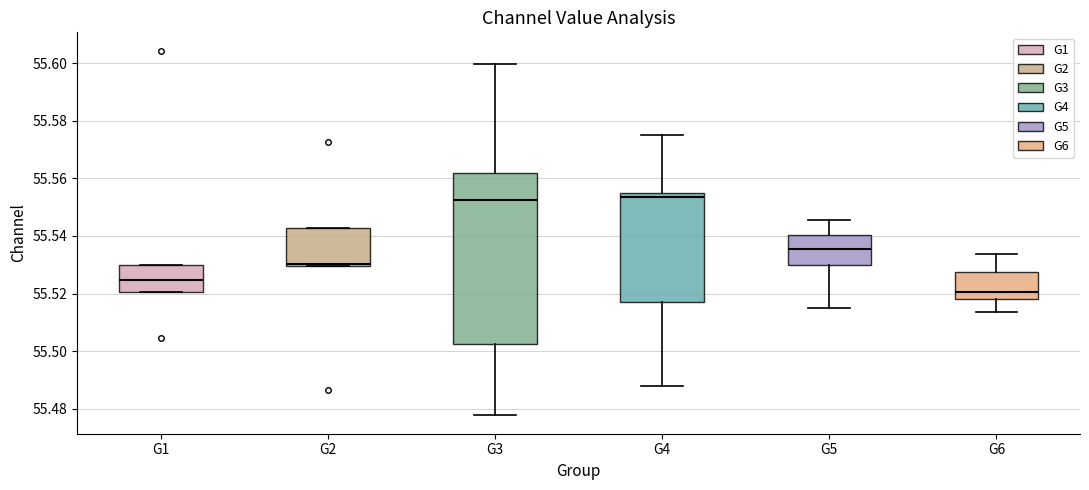

Reading left to right, transcribe this box plot: for each box, give where its median line is, the range the box spans, and where its two whiskers end, as read against the y-axis. The values are not printed on the chart, so give them approximately, as read against the axis.

G1: median 55.524, box 55.520 to 55.530, whiskers 55.520 to 55.530
G2: median 55.530 (just above the box's lower edge), box 55.530 to 55.542, whiskers 55.530 to 55.542
G3: median 55.552, box 55.502 to 55.562, whiskers 55.478 to 55.600
G4: median 55.554 (just below the box's upper edge), box 55.518 to 55.554, whiskers 55.488 to 55.576
G5: median 55.536, box 55.530 to 55.540, whiskers 55.514 to 55.546
G6: median 55.520, box 55.518 to 55.528, whiskers 55.514 to 55.534